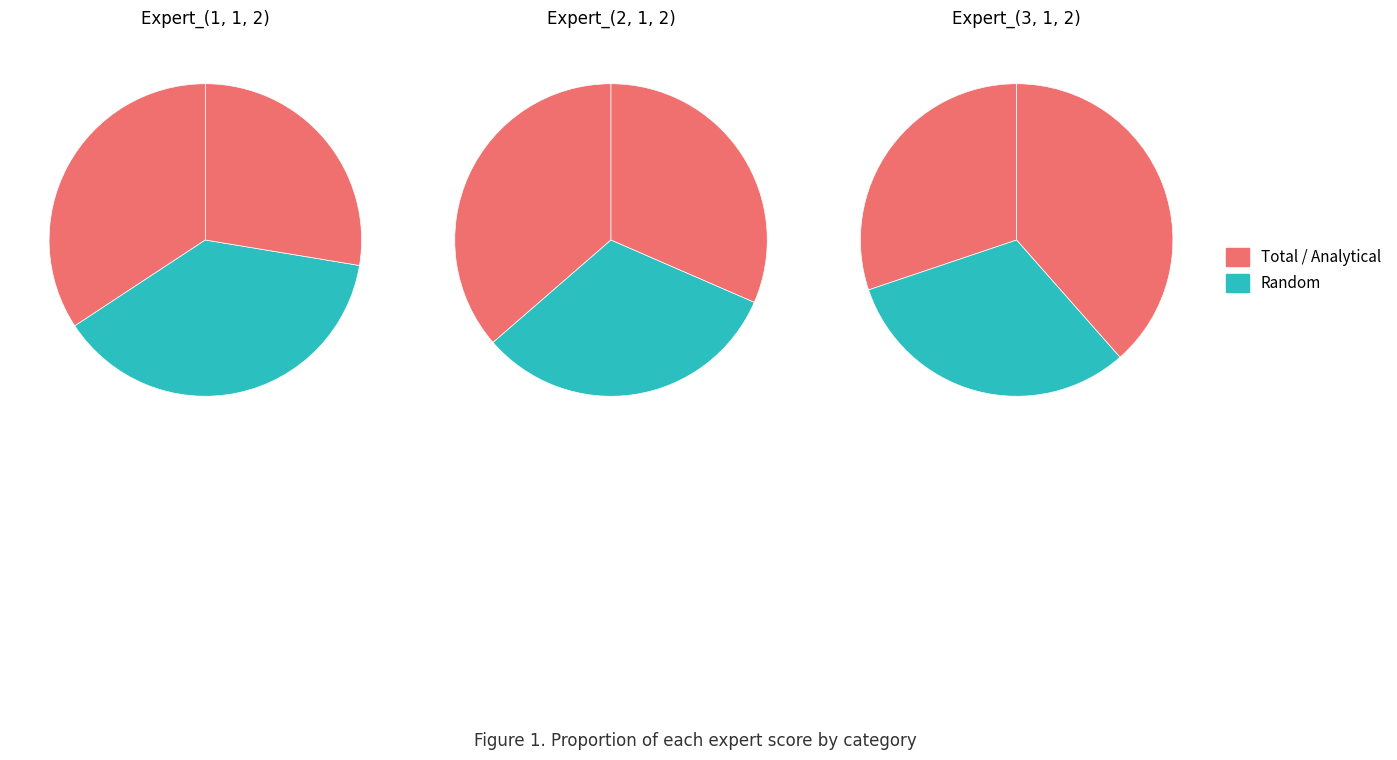

The Random slice represents 35% of the pie. True or false?

False